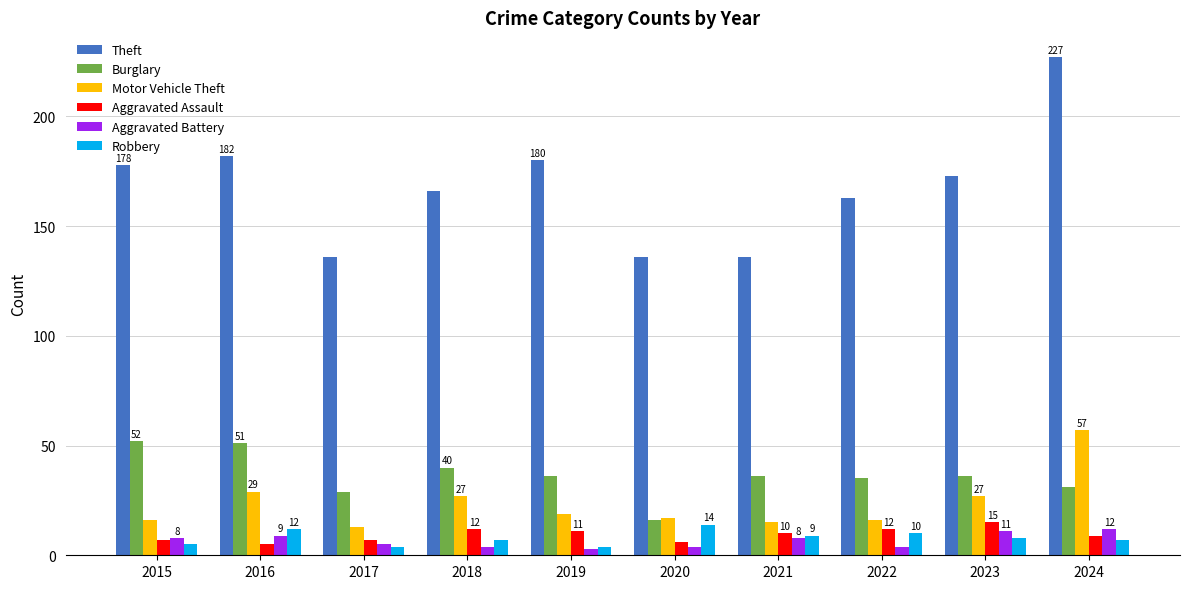

What is the spread (max minus min) of values at 2016?

177